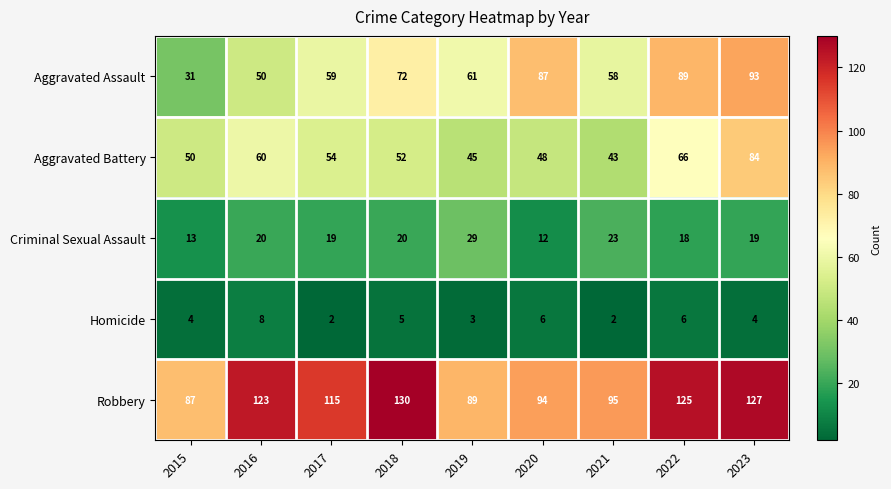

The Criminal Sexual Assault series shows 4 at 2022. True or false?

False